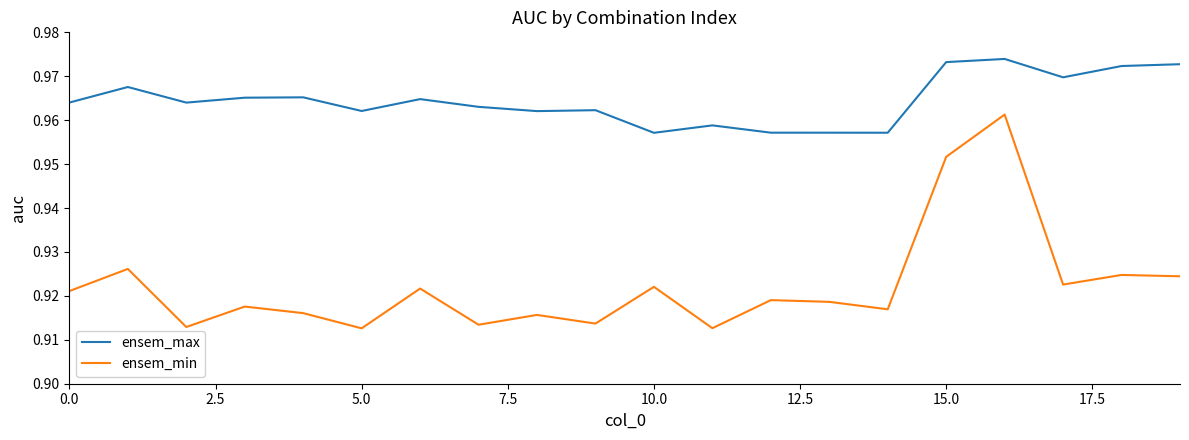

How many series are shown in this chart?

2